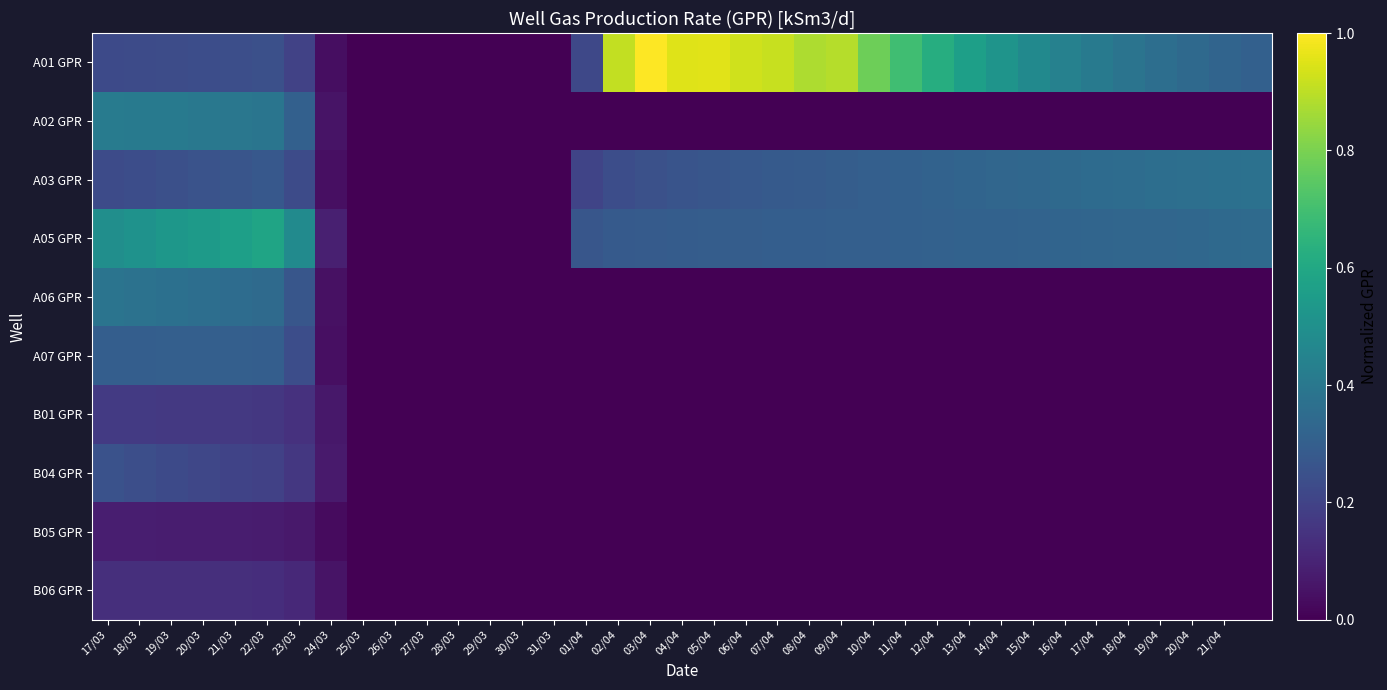

Reading right to left, extract all data points from this chart.

A01 GPR: 0.3	0.3	0.3	0.4	0.4	0.4	0.4	0.5	0.5	0.6	0.6	0.7	0.8	0.9	0.9	0.9	0.9	1.0	1.0	1.0	0.9	0.2	0.0	0.0	0.0	0.0	0.0	0.0	0.0	0.0	0.2	0.2	0.2	0.2	0.2	0.2	0.2
A02 GPR: 0.0	0.0	0.0	0.0	0.0	0.0	0.0	0.0	0.0	0.0	0.0	0.0	0.0	0.0	0.0	0.0	0.0	0.0	0.0	0.0	0.0	0.0	0.0	0.0	0.0	0.0	0.0	0.0	0.0	0.1	0.3	0.4	0.4	0.4	0.4	0.4	0.4
A03 GPR: 0.4	0.4	0.4	0.4	0.4	0.3	0.3	0.3	0.3	0.3	0.3	0.3	0.3	0.3	0.3	0.3	0.3	0.3	0.3	0.2	0.2	0.2	0.0	0.0	0.0	0.0	0.0	0.0	0.0	0.0	0.2	0.3	0.3	0.3	0.2	0.2	0.2
A05 GPR: 0.3	0.3	0.3	0.3	0.3	0.3	0.3	0.3	0.3	0.3	0.3	0.3	0.3	0.3	0.3	0.3	0.3	0.3	0.3	0.3	0.3	0.3	0.0	0.0	0.0	0.0	0.0	0.0	0.0	0.1	0.5	0.6	0.6	0.5	0.5	0.5	0.5
A06 GPR: 0.0	0.0	0.0	0.0	0.0	0.0	0.0	0.0	0.0	0.0	0.0	0.0	0.0	0.0	0.0	0.0	0.0	0.0	0.0	0.0	0.0	0.0	0.0	0.0	0.0	0.0	0.0	0.0	0.0	0.0	0.3	0.3	0.4	0.4	0.4	0.4	0.4
A07 GPR: 0.0	0.0	0.0	0.0	0.0	0.0	0.0	0.0	0.0	0.0	0.0	0.0	0.0	0.0	0.0	0.0	0.0	0.0	0.0	0.0	0.0	0.0	0.0	0.0	0.0	0.0	0.0	0.0	0.0	0.0	0.2	0.3	0.3	0.3	0.3	0.3	0.3
B01 GPR: 0.0	0.0	0.0	0.0	0.0	0.0	0.0	0.0	0.0	0.0	0.0	0.0	0.0	0.0	0.0	0.0	0.0	0.0	0.0	0.0	0.0	0.0	0.0	0.0	0.0	0.0	0.0	0.0	0.0	0.1	0.1	0.2	0.2	0.2	0.2	0.2	0.2
B04 GPR: 0.0	0.0	0.0	0.0	0.0	0.0	0.0	0.0	0.0	0.0	0.0	0.0	0.0	0.0	0.0	0.0	0.0	0.0	0.0	0.0	0.0	0.0	0.0	0.0	0.0	0.0	0.0	0.0	0.0	0.1	0.2	0.2	0.2	0.2	0.2	0.2	0.3
B05 GPR: 0.0	0.0	0.0	0.0	0.0	0.0	0.0	0.0	0.0	0.0	0.0	0.0	0.0	0.0	0.0	0.0	0.0	0.0	0.0	0.0	0.0	0.0	0.0	0.0	0.0	0.0	0.0	0.0	0.0	0.0	0.1	0.1	0.1	0.1	0.1	0.1	0.1
B06 GPR: 0.0	0.0	0.0	0.0	0.0	0.0	0.0	0.0	0.0	0.0	0.0	0.0	0.0	0.0	0.0	0.0	0.0	0.0	0.0	0.0	0.0	0.0	0.0	0.0	0.0	0.0	0.0	0.0	0.0	0.1	0.1	0.1	0.1	0.1	0.1	0.1	0.1